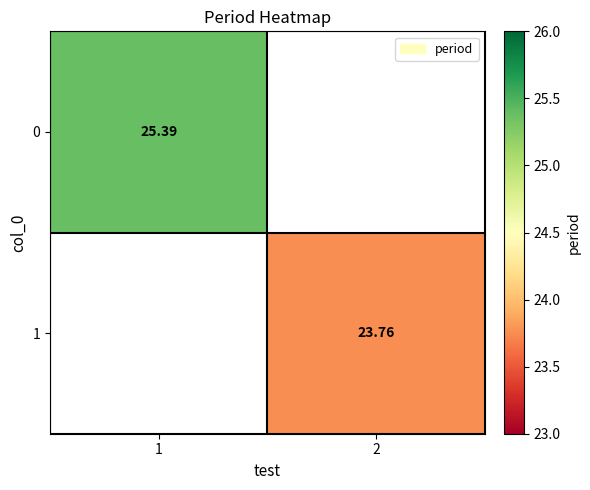

Which has a higher value, 2 or 1?

1